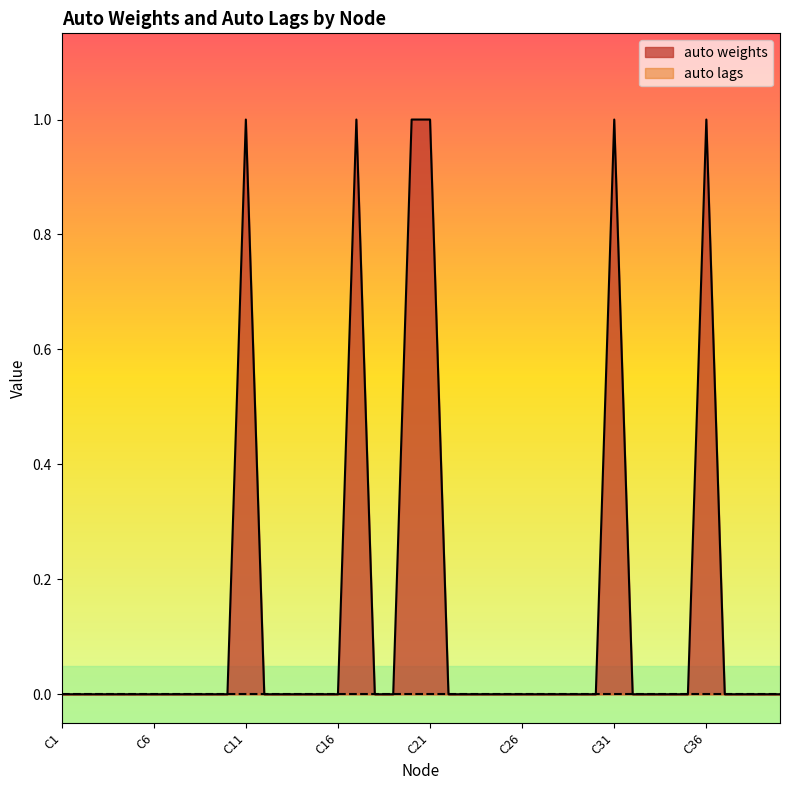

List the labels in order of value, smallest first.

C1, C2, C3, C4, C5, C6, C7, C8, C9, C10, C12, C13, C14, C15, C16, C18, C19, C22, C23, C24, C25, C26, C27, C28, C29, C30, C32, C33, C34, C35, C37, C38, C39, C40, C11, C17, C20, C21, C31, C36